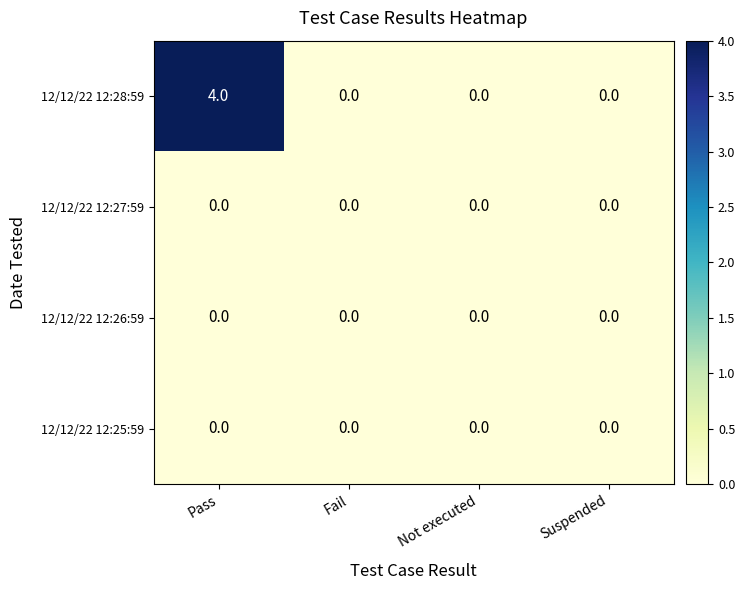

Which series changed the most between Pass and Suspended?

12/12/22 12:28:59